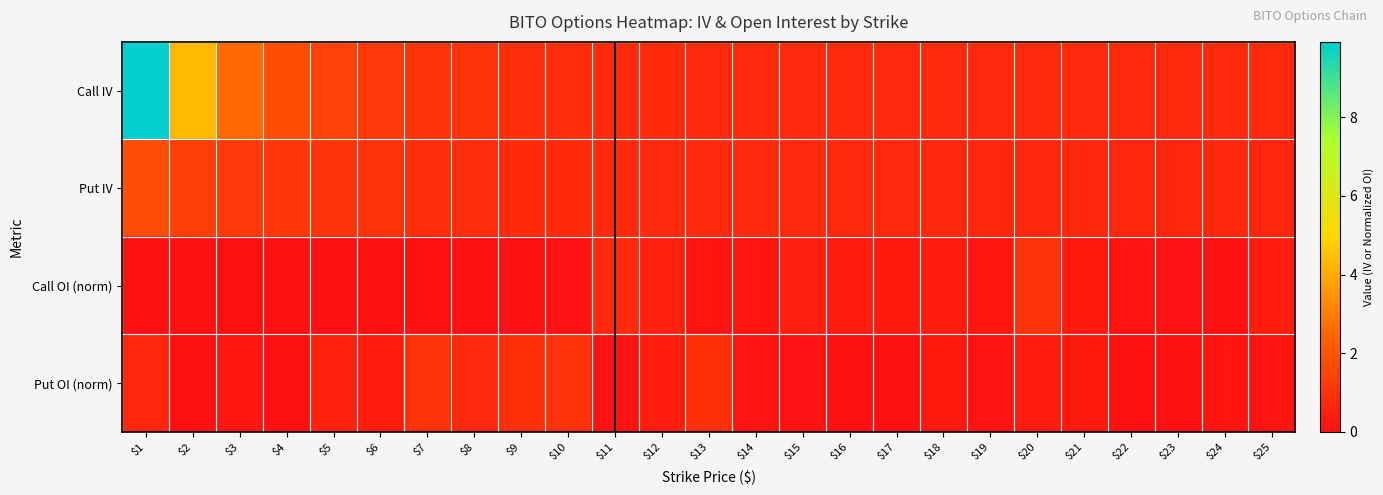

Reading left to right, list all the values displayed in this chart.

Call IV: $1=9.9	$2=4.3	$3=2.6	$4=1.8	$5=1.4	$6=1.2	$7=1.0	$8=0.9	$9=0.9	$10=0.8	$11=0.8	$12=0.8	$13=0.8	$14=0.7	$15=0.7	$16=0.7	$17=0.7	$18=0.7	$19=0.7	$20=0.7	$21=0.7	$22=0.7	$23=0.7	$24=0.7	$25=0.7
Put IV: $1=1.8	$2=1.4	$3=1.2	$4=1.1	$5=1.0	$6=1.0	$7=0.9	$8=0.8	$9=0.8	$10=0.8	$11=0.8	$12=0.7	$13=0.7	$14=0.7	$15=0.7	$16=0.7	$17=0.7	$18=0.6	$19=0.6	$20=0.6	$21=0.6	$22=0.6	$23=0.6	$24=0.6	$25=0.6
Call OI (norm): $1=0.0	$2=0.0	$3=0.0	$4=0.0	$5=0.0	$6=0.0	$7=0.0	$8=0.0	$9=0.0	$10=0.1	$11=0.8	$12=0.5	$13=0.1	$14=0.2	$15=0.4	$16=0.3	$17=0.3	$18=0.4	$19=0.2	$20=1.0	$21=0.3	$22=0.1	$23=0.1	$24=0.0	$25=0.3
Put OI (norm): $1=0.6	$2=0.0	$3=0.2	$4=0.0	$5=0.5	$6=0.4	$7=1.0	$8=0.7	$9=0.9	$10=1.0	$11=0.1	$12=0.3	$13=0.9	$14=0.1	$15=0.1	$16=0.0	$17=0.0	$18=0.3	$19=0.1	$20=0.3	$21=0.3	$22=0.0	$23=0.0	$24=0.1	$25=0.1